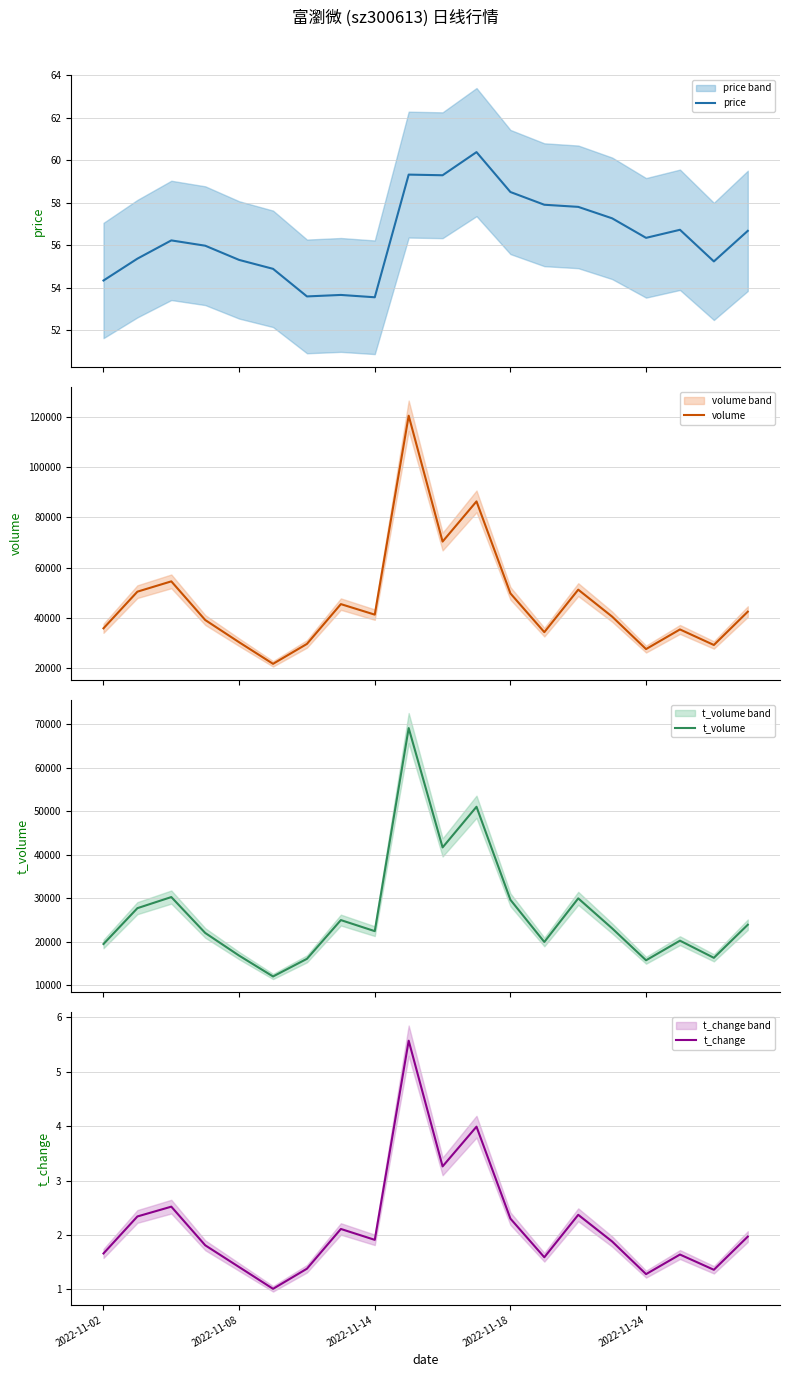

What is the minimum value for t_change?

1.0